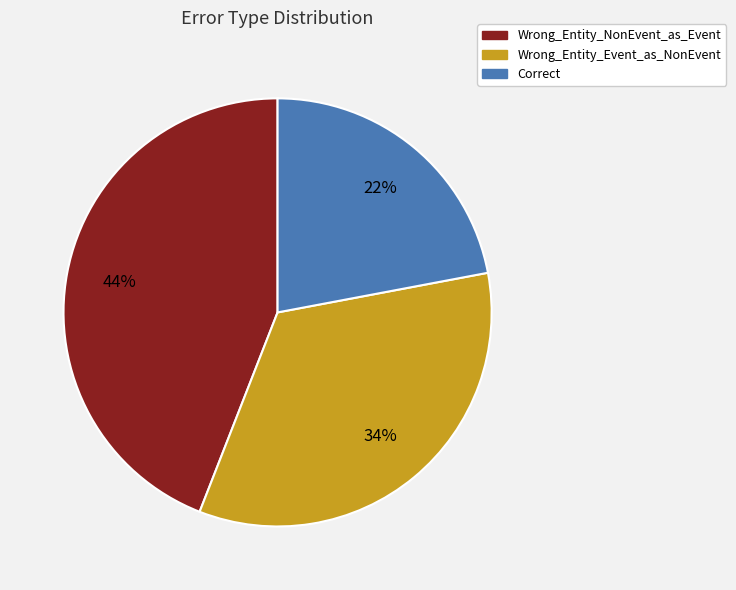

Which category has the smallest portion of the pie?

Correct